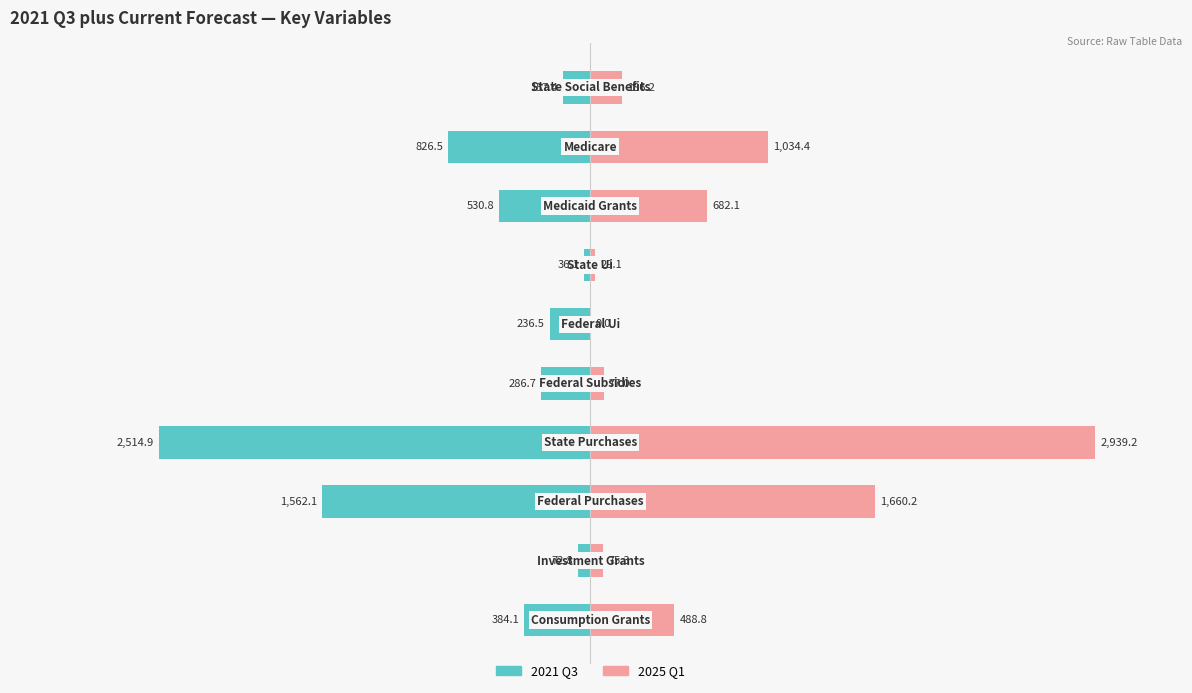

Which series has the widest spread of values?

2025 Q1